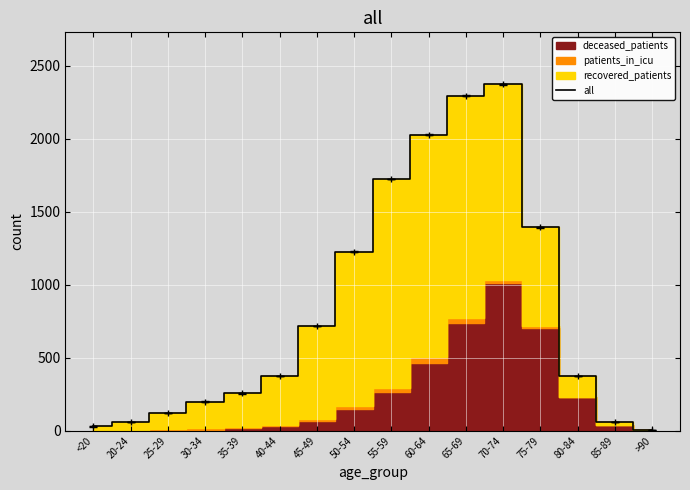

Where does the data first go above 373?

45-49